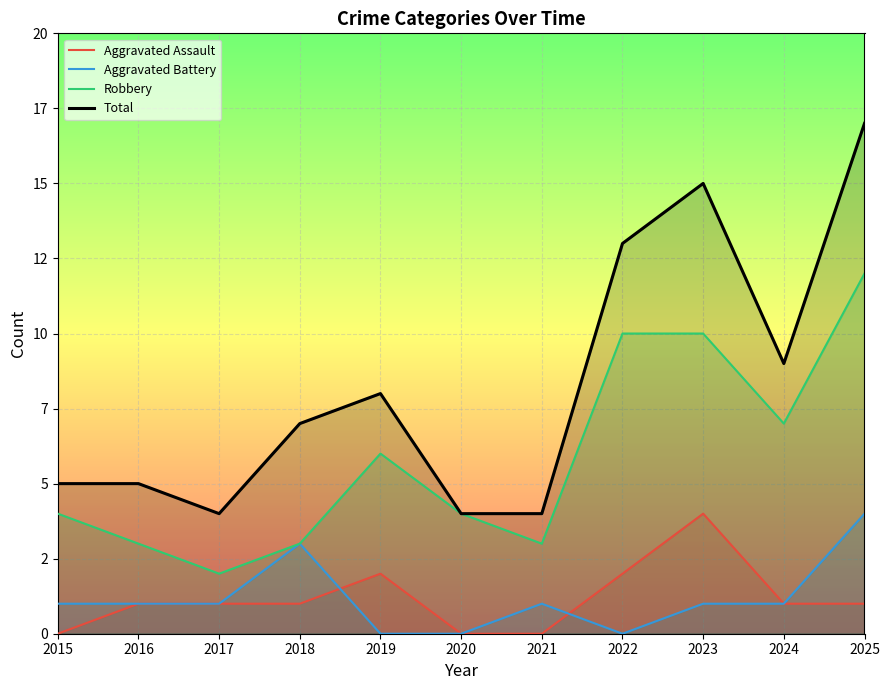

What are all the series names shown in the legend?

Aggravated Assault, Aggravated Battery, Robbery, Total